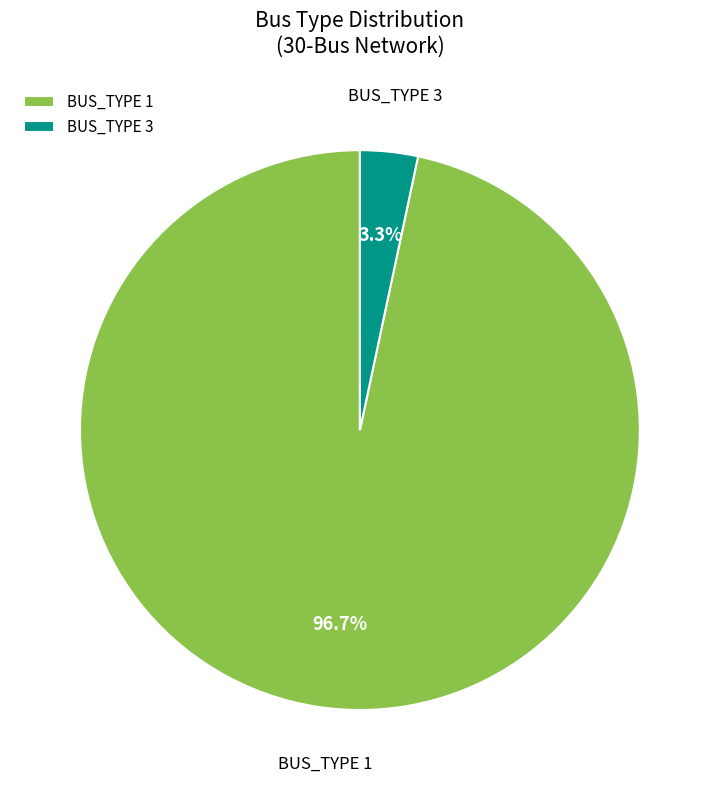

What portion of the pie excludes BUS_TYPE 1?

3.3%